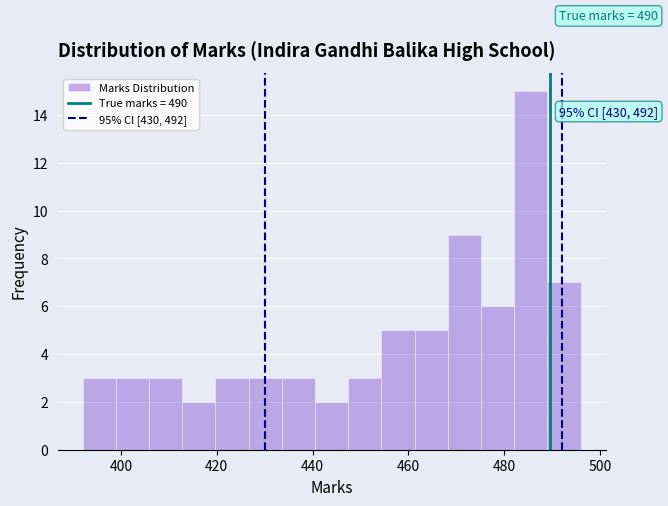

Around what value on the x-axis is the tallest bar? Give the approximate position of its centre, as read against the axis.

486